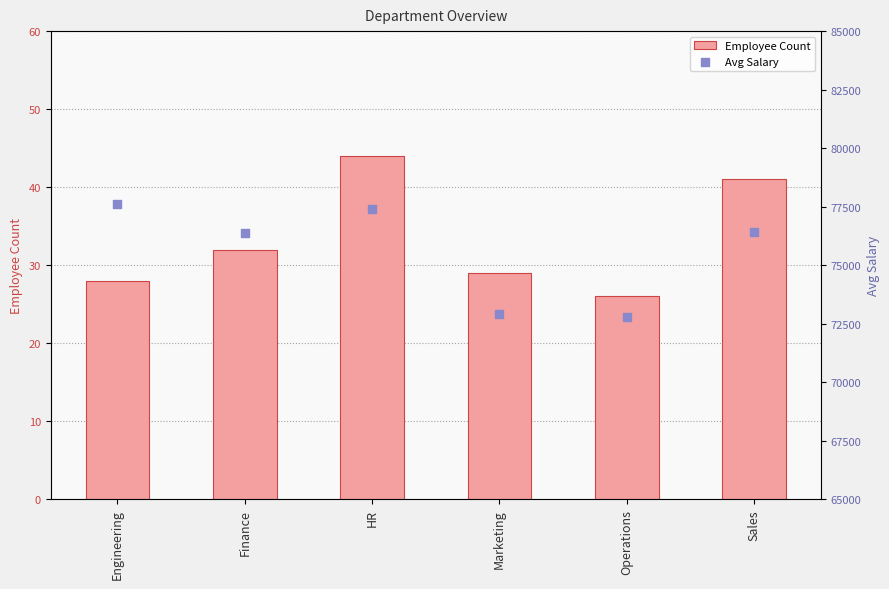

What are all the series names shown in the legend?

Employee Count, Avg Salary